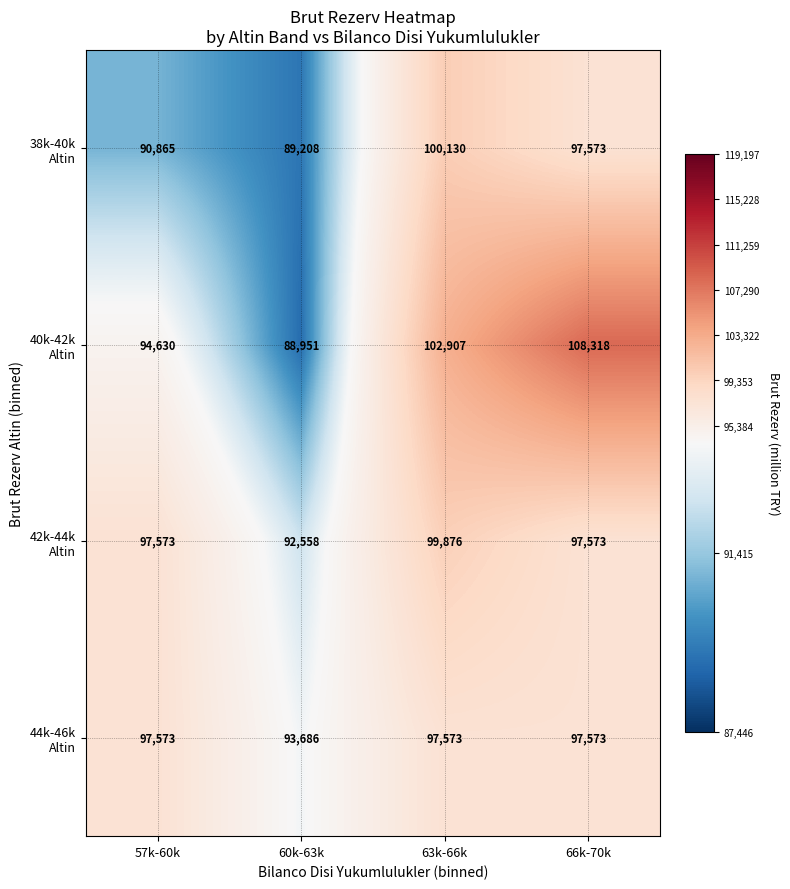

What is the total value across all series at 57k-60k?

380641